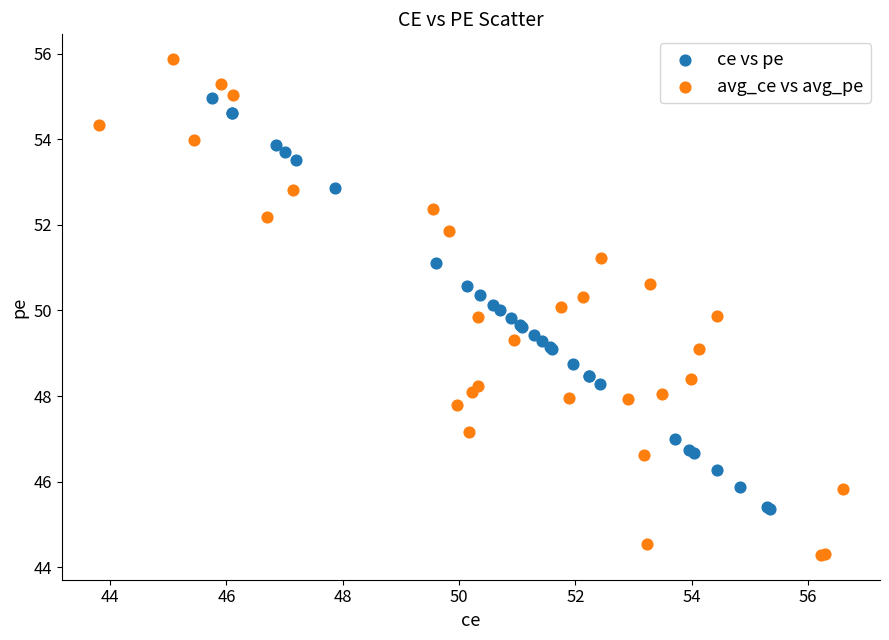

What are all the series names shown in the legend?

ce vs pe, avg_ce vs avg_pe